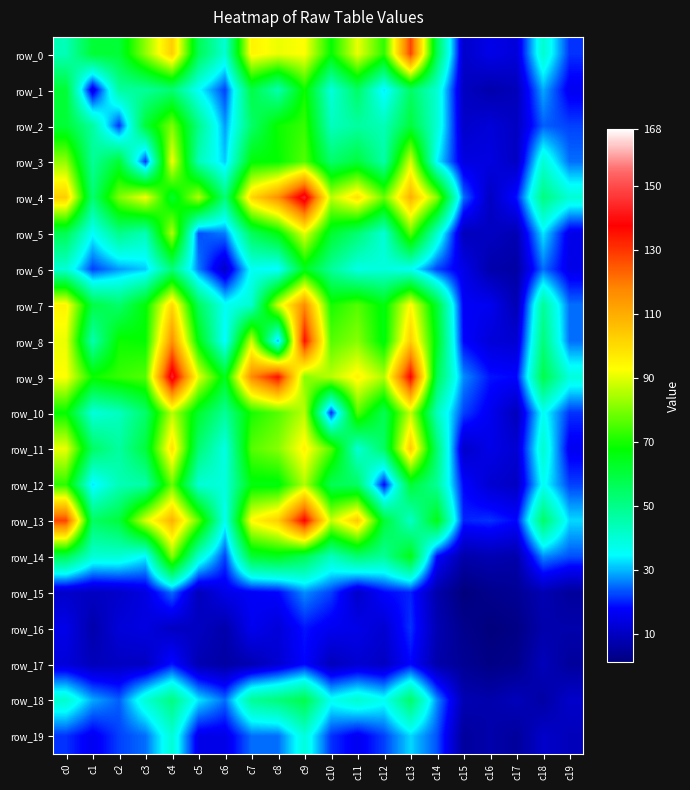

List the series in order of their peak value, lowest first.

row_17, row_16, row_15, row_19, row_18, row_6, row_1, row_2, row_14, row_12, row_10, row_5, row_3, row_11, row_7, row_0, row_8, row_13, row_4, row_9